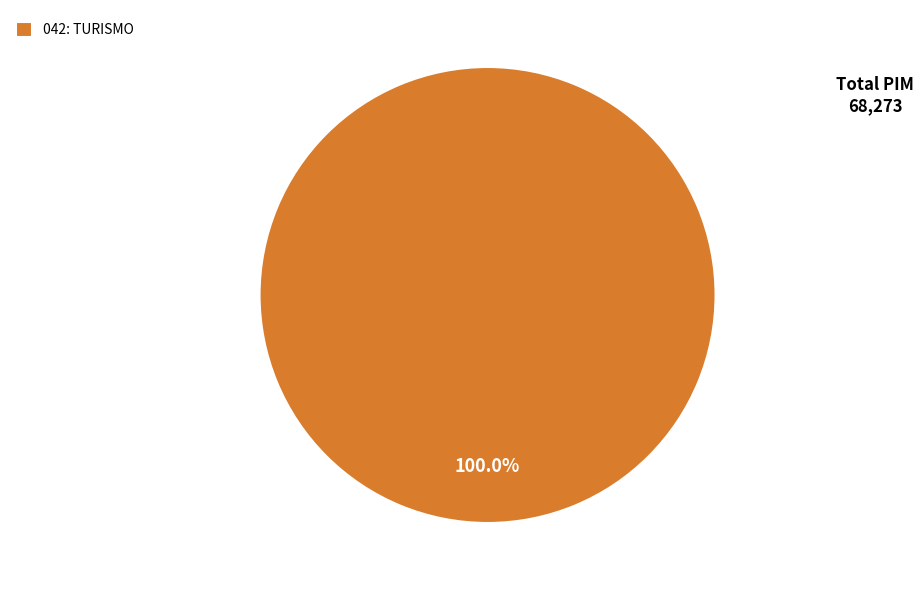

Is there a majority slice in this chart?

Yes